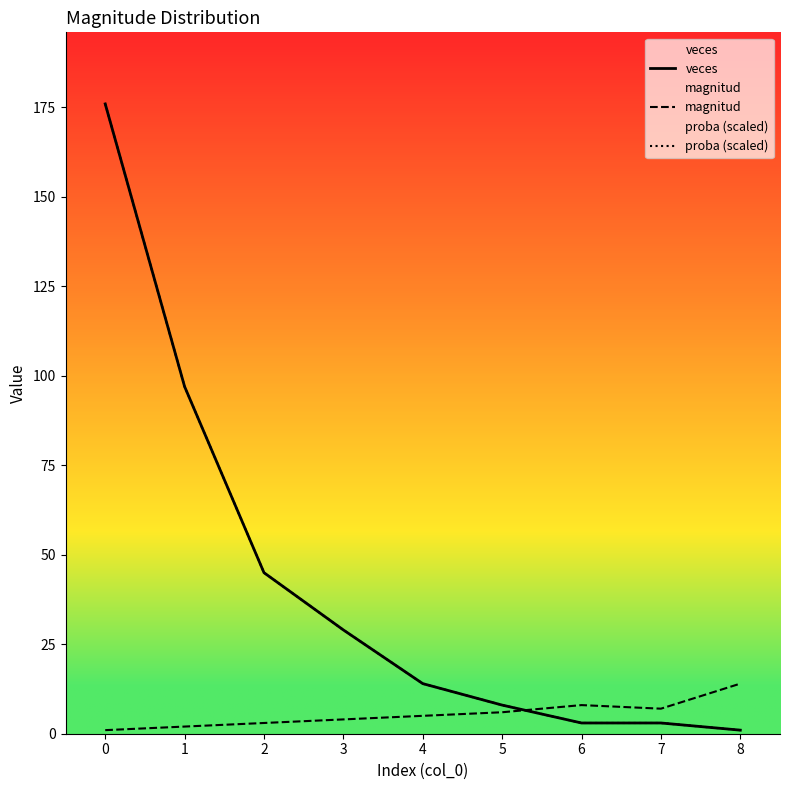

How many data points does each series have?

9